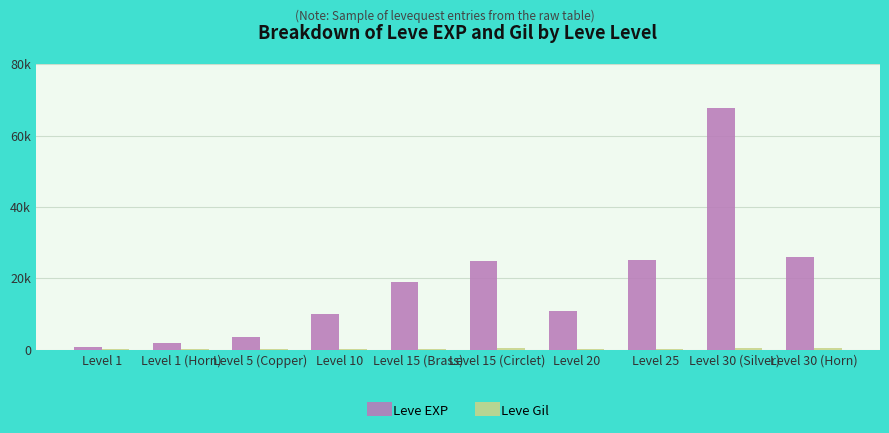

Reading left to right, transcribe all the data shown in this chart.

Leve EXP: Level 1=630	Level 1 (Horn)=1980	Level 5 (Copper)=3600	Level 10=9990	Level 15 (Brass)=18910	Level 15 (Circlet)=24790	Level 20=10710	Level 25=25250	Level 30 (Silver)=67730	Level 30 (Horn)=25900
Leve Gil: Level 1=113	Level 1 (Horn)=140	Level 5 (Copper)=139	Level 10=168	Level 15 (Brass)=245	Level 15 (Circlet)=529	Level 20=280	Level 25=296	Level 30 (Silver)=463	Level 30 (Horn)=532